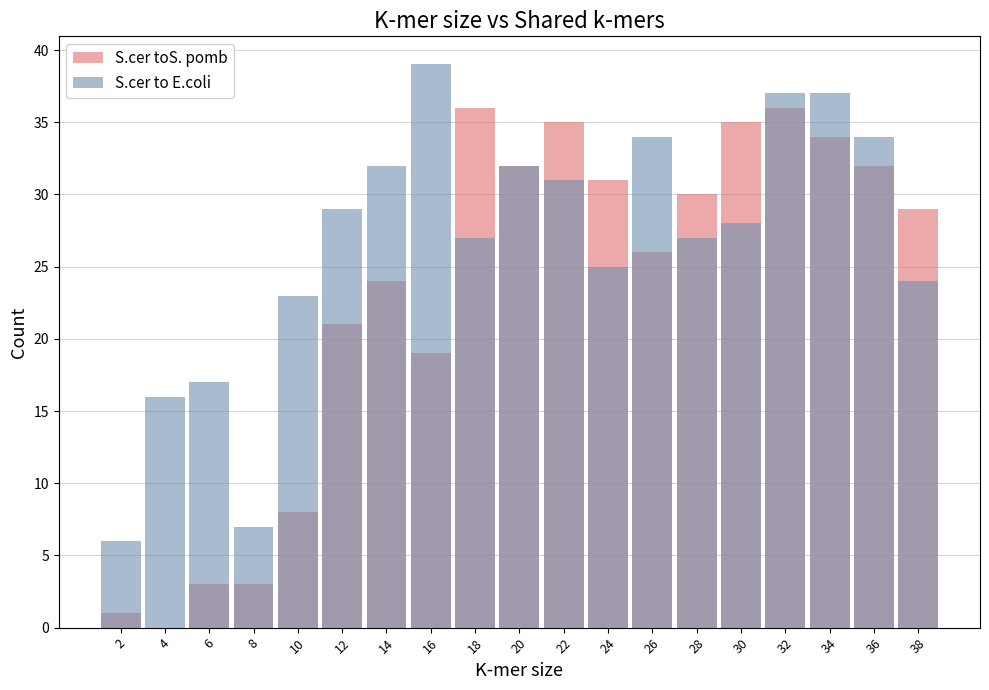

What is the average value of the S.cer to E.coli series?

27